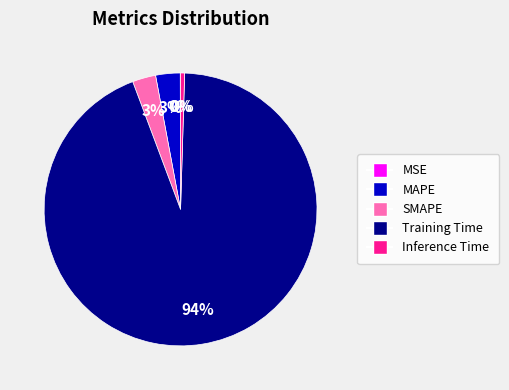

Which slice is the largest?

Training Time